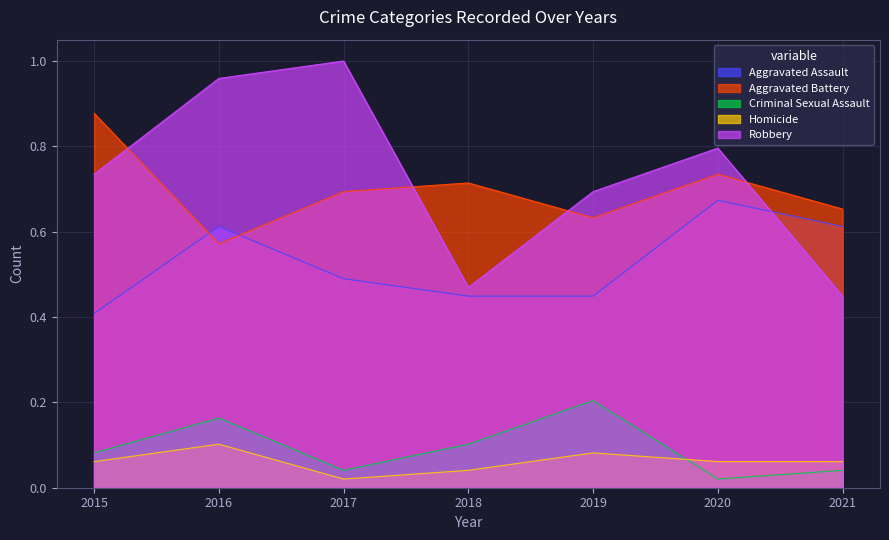

Is it true that Aggravated Assault equals 0.4 at 2019?

True